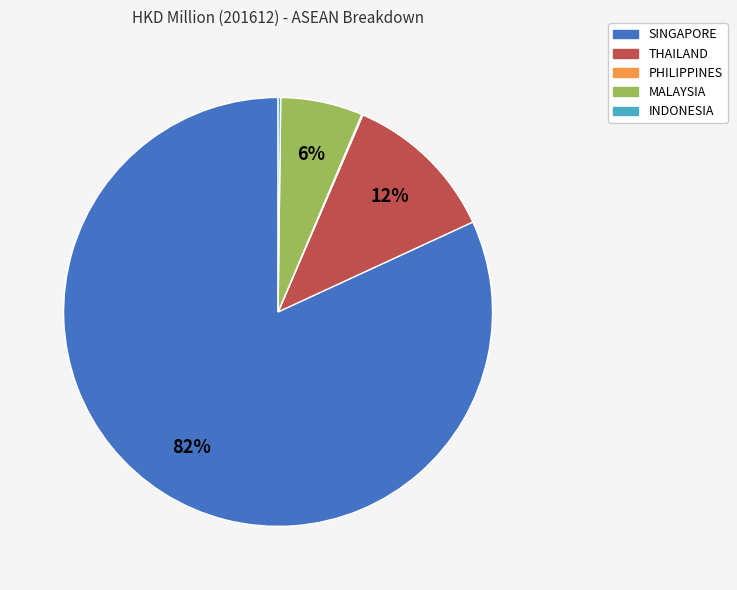

The SINGAPORE slice represents 77% of the pie. True or false?

False